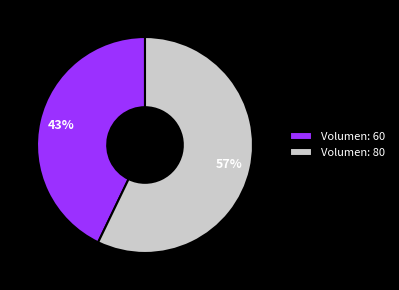

What is the largest slice in the pie chart?

Volumen: 80